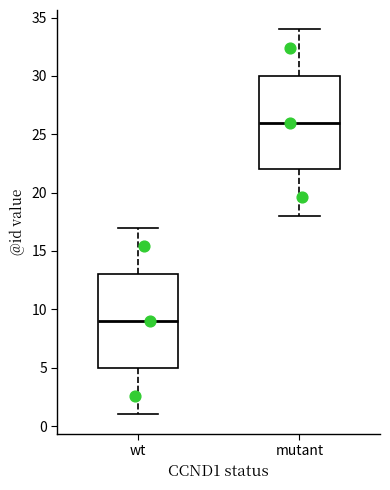

Reading left to right, read every box against the y-axis: the position of its median line, the range the box covers, and the ends of its whiskers. The values are not printed on the chart, so give them approximately, as read against the axis.

wt: median 9, box 5 to 13, whiskers 1 to 17
mutant: median 26, box 22 to 30, whiskers 18 to 34